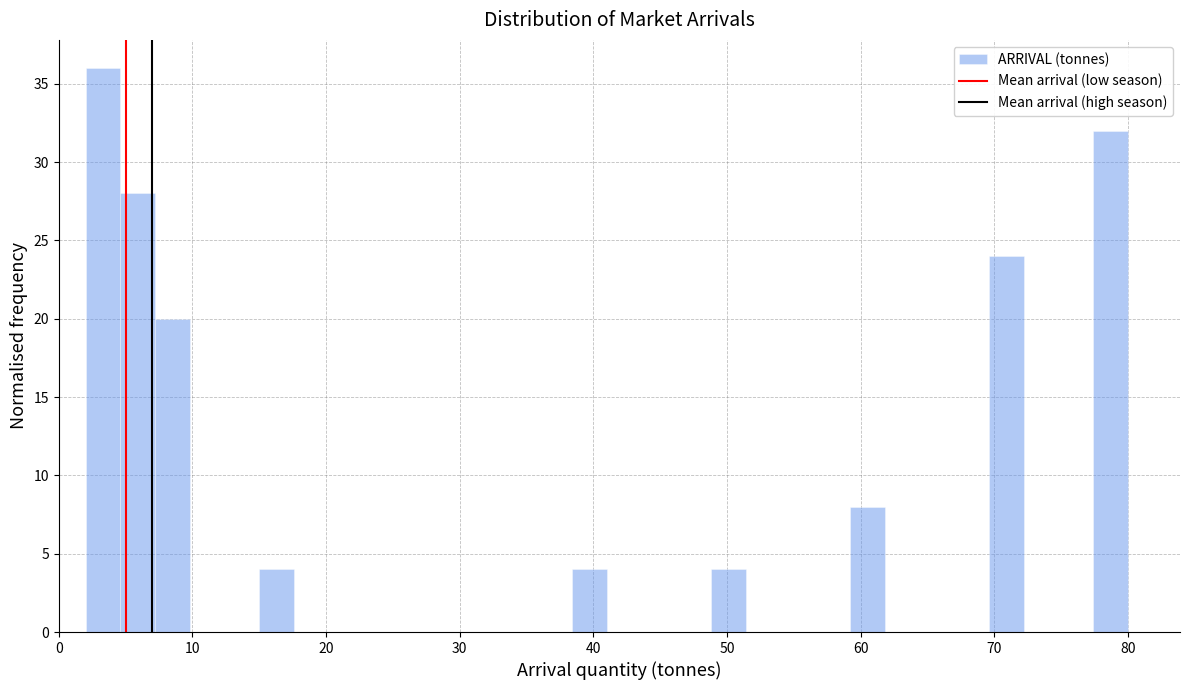

Read against the x-axis, roughly where is the centre of the tallest bar?

3